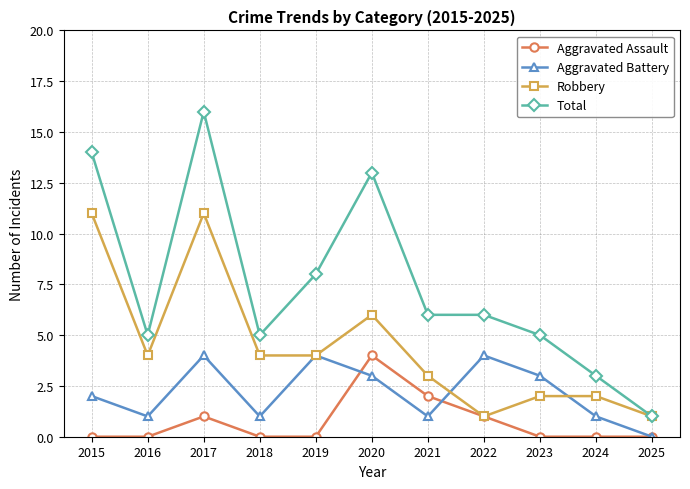

True or false: Total and Aggravated Battery intersect in this chart.

False